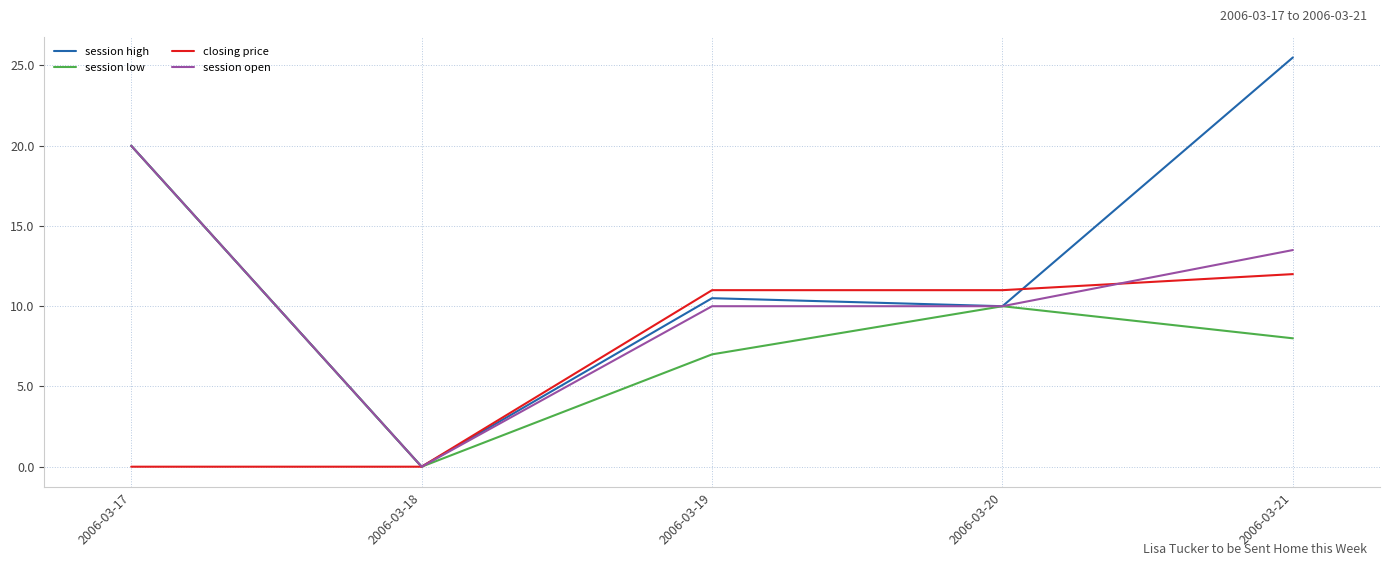

Is the value of session open at 2006-03-20 greater than the value of session high at 2006-03-17?

No